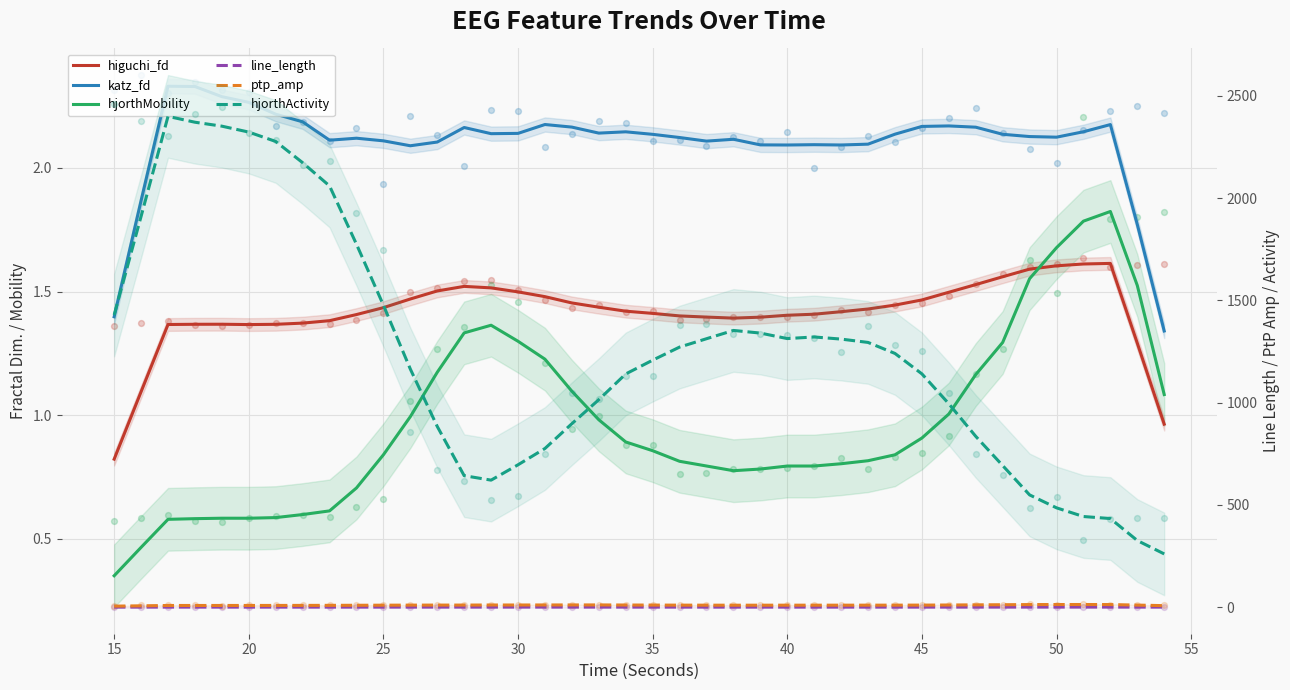

Which series reaches the maximum Y coordinate?

hjorthActivity